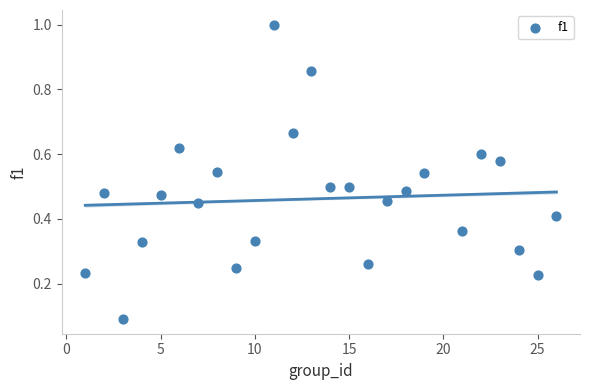

What is the range of X values (max minus min)?

25.0